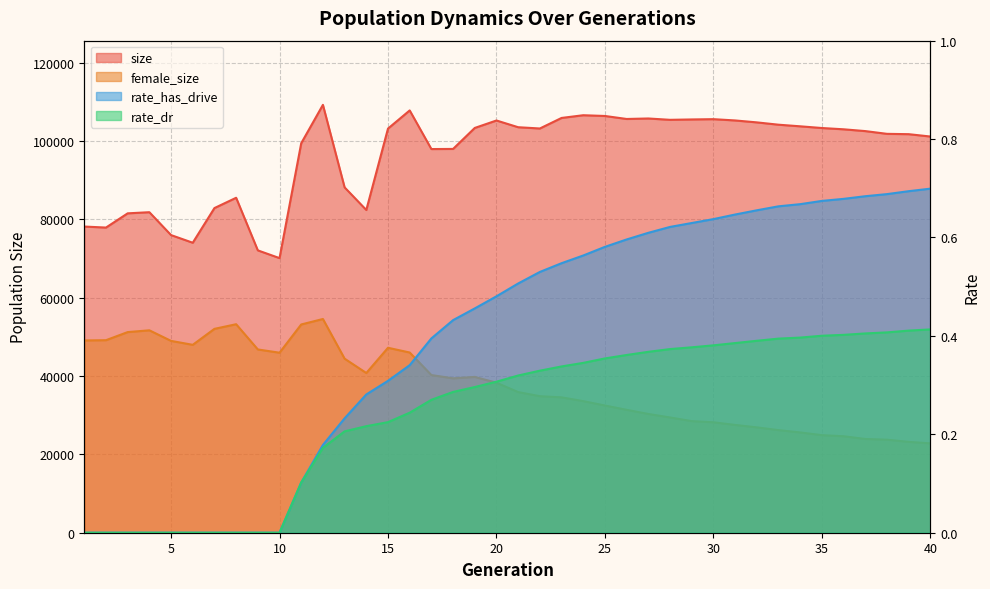

Is it true that rate_dr equals 0.3 at 21?

True